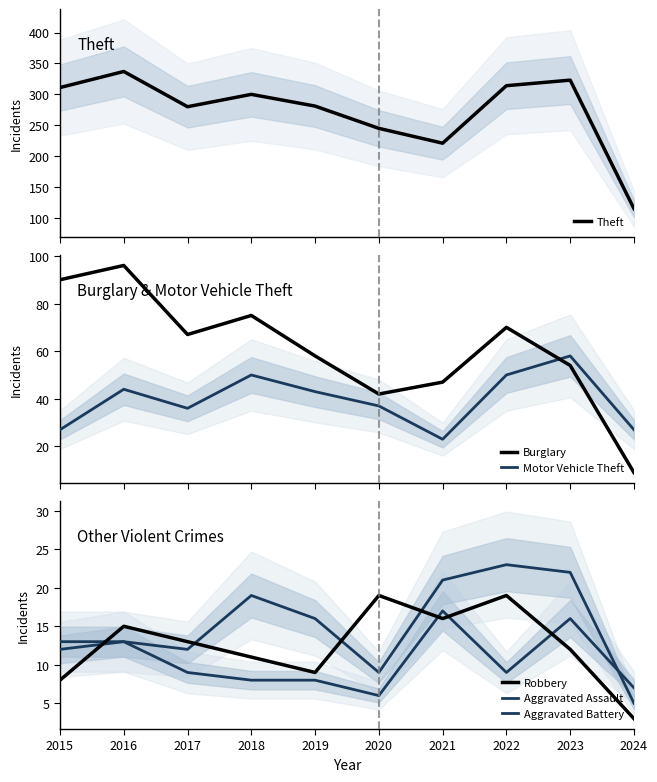

How many interior local valleys does the Motor Vehicle Theft series have?

2